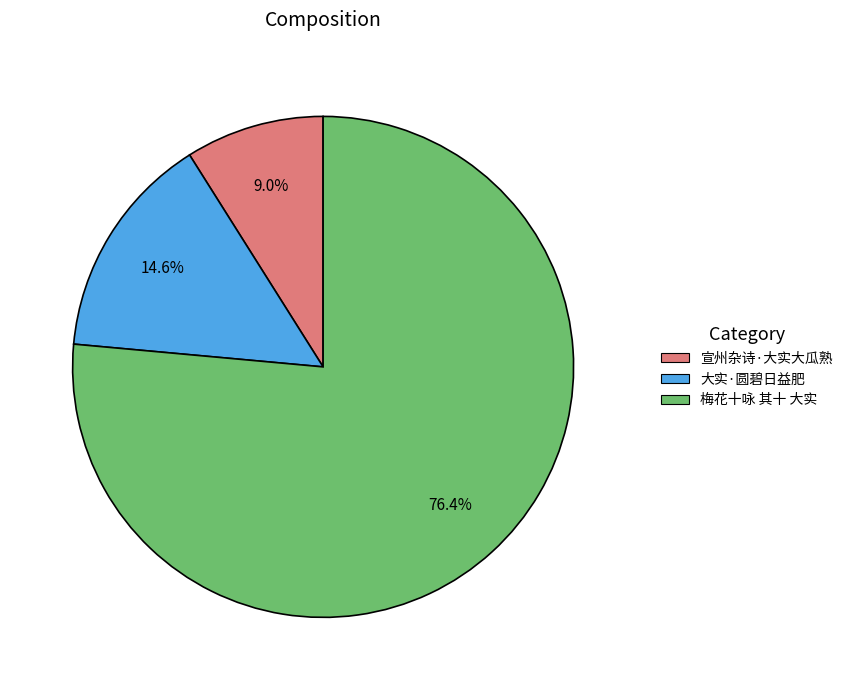

To the nearest percent, what is the difference between the largest and smallest slice percentages?

67%